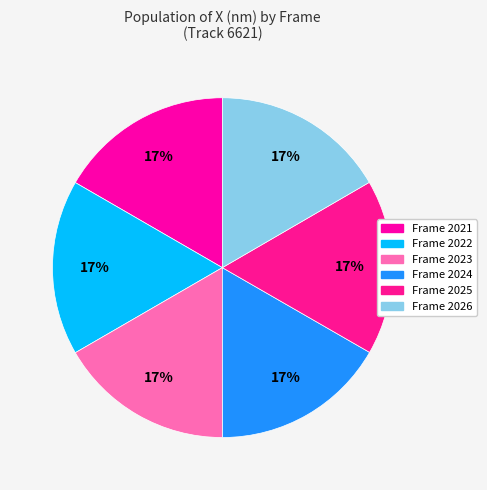

Which slice is the smallest?

Frame 2026